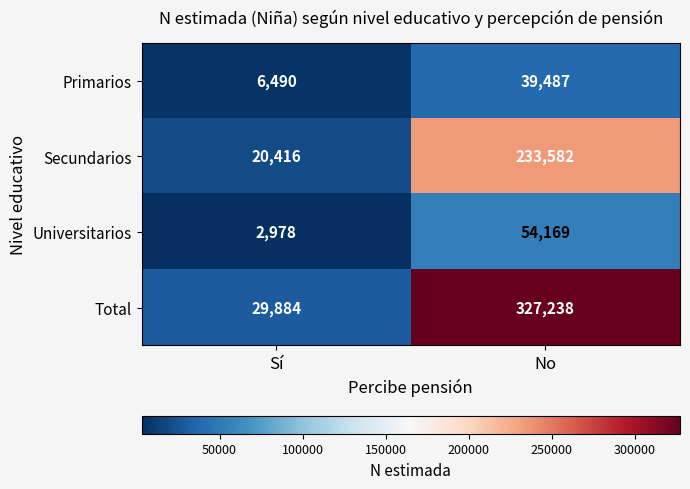

Which series has the widest spread of values?

Total